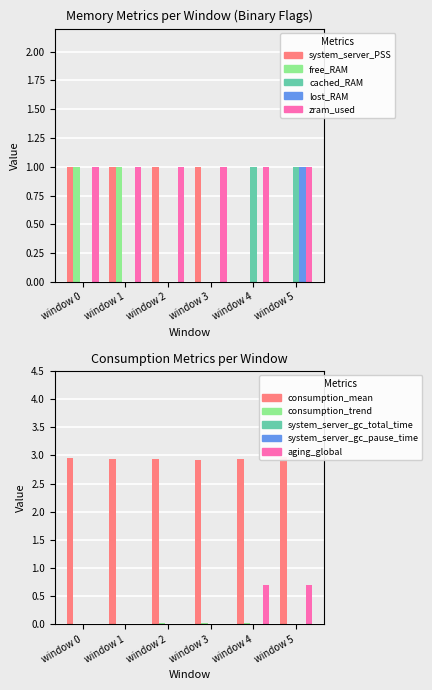

At which label does system_server_PSS reach its peak?

window 0